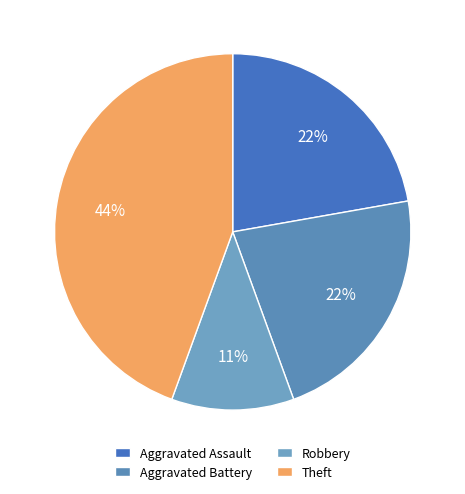

To the nearest percent, what is the difference between the largest and smallest slice percentages?

33%